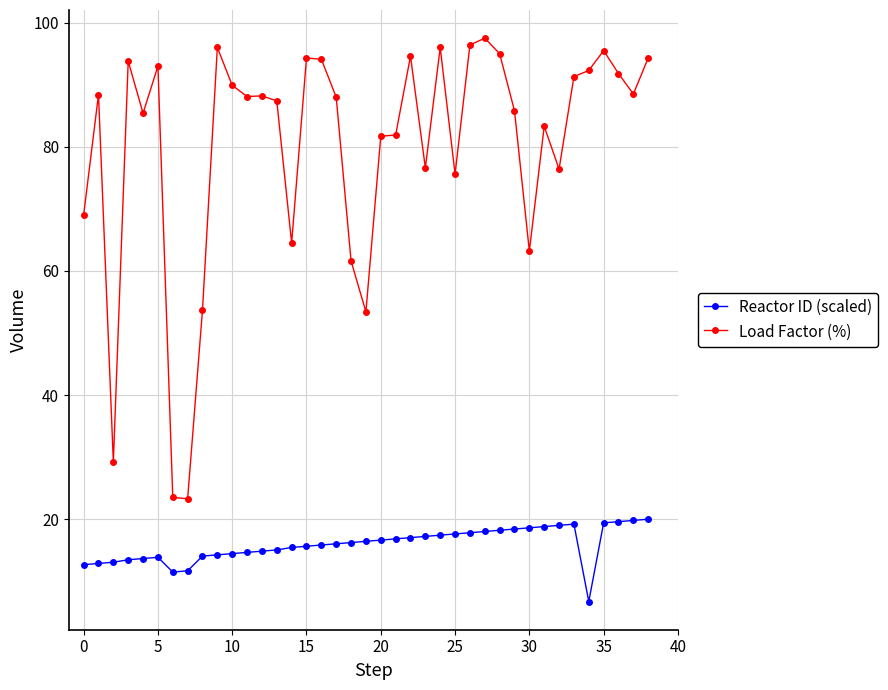

What is the difference between the maximum and second lowest values in the Reactor ID (scaled) series?

8.5